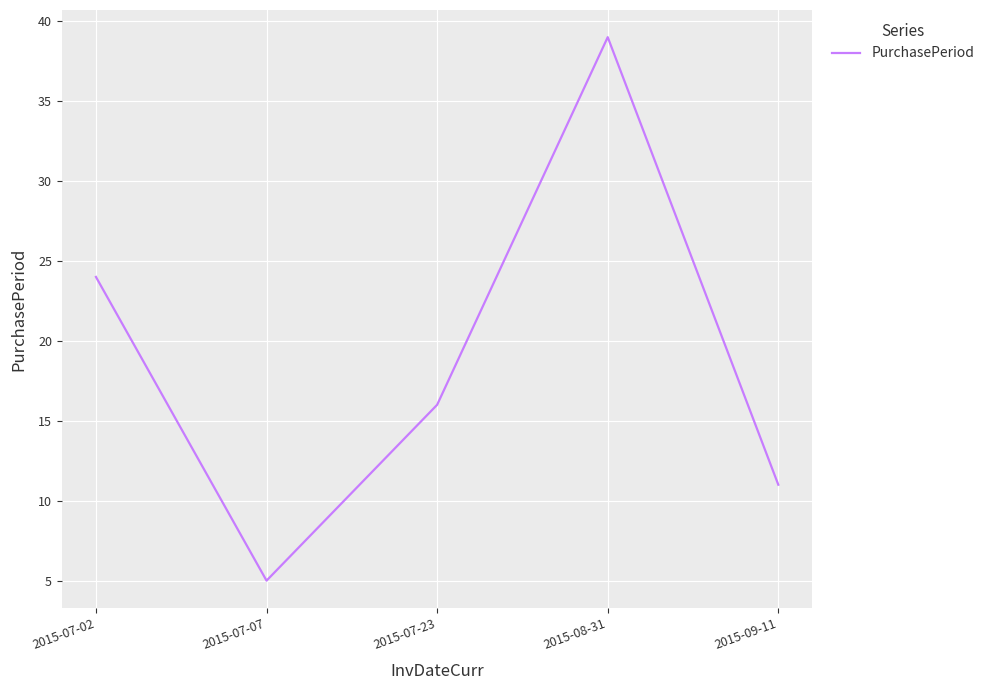

Where does the data first go above 16?

2015-07-02